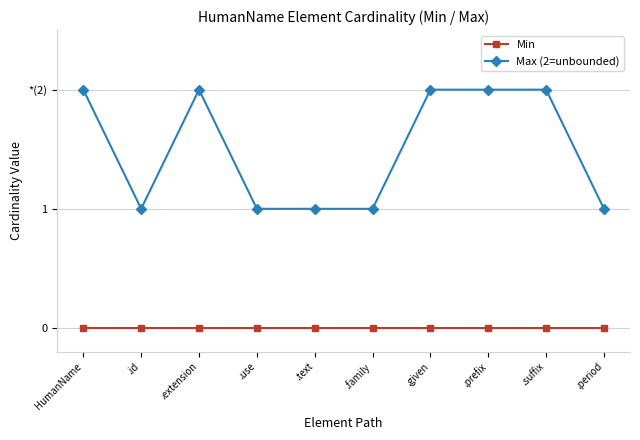

Does the chart have visible grid lines?

Yes